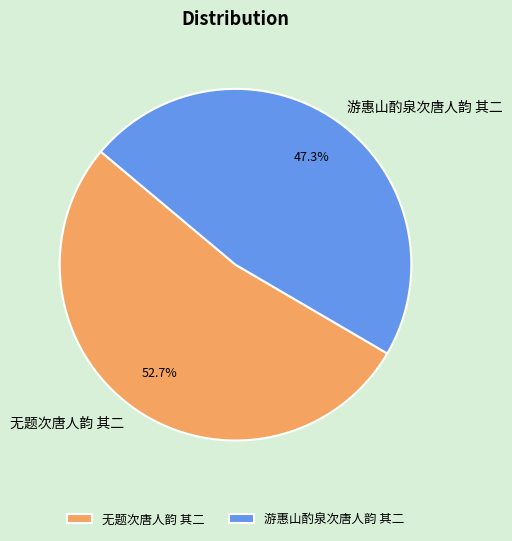

Which slice represents more than half of the pie?

无题次唐人韵 其二